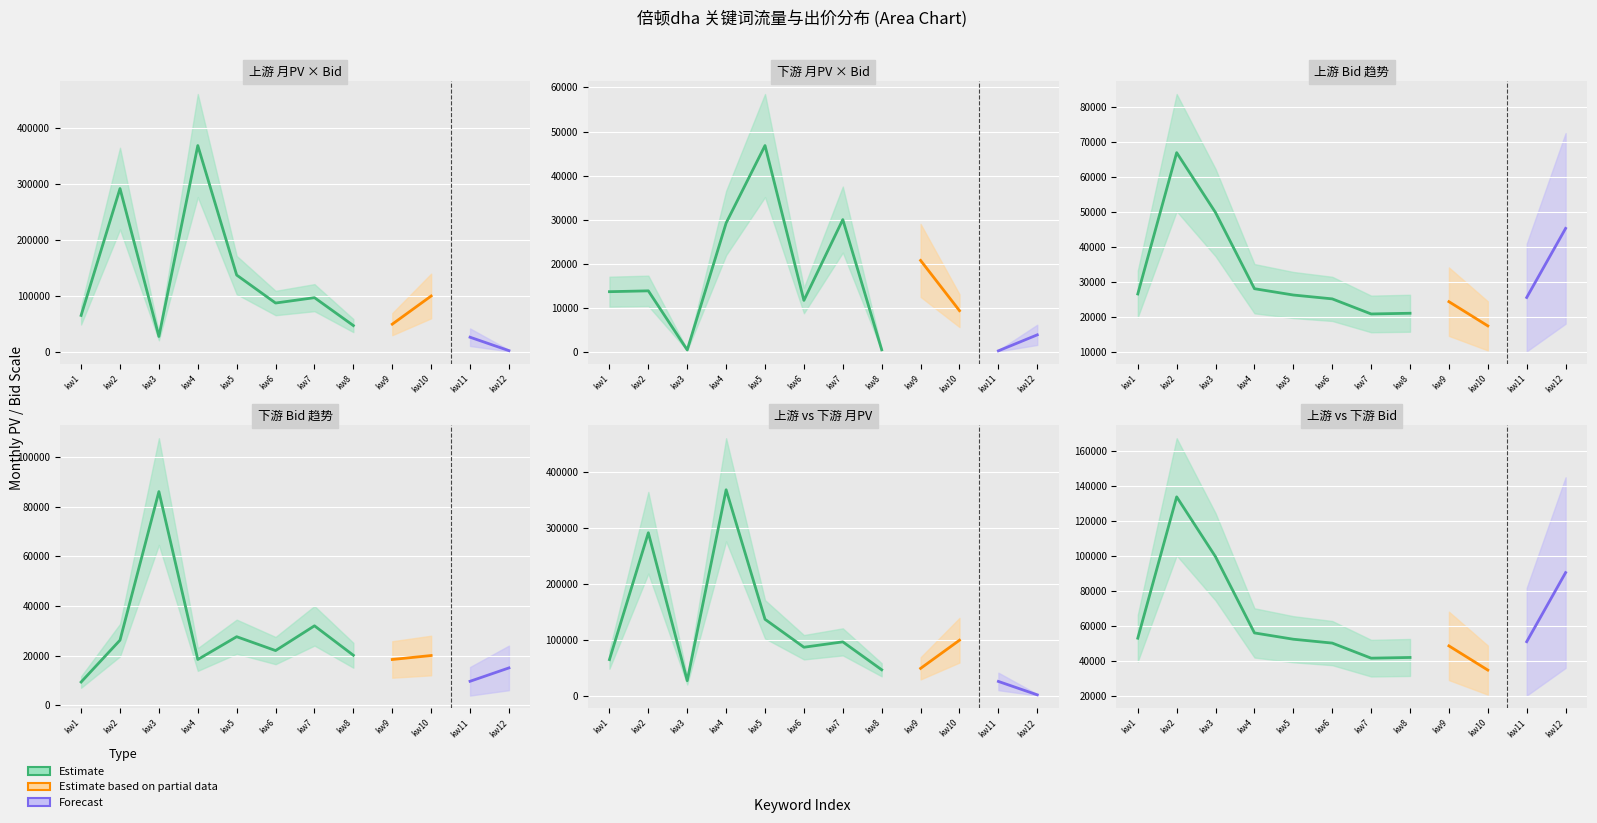

Which has a higher value, 9 or 3?

3